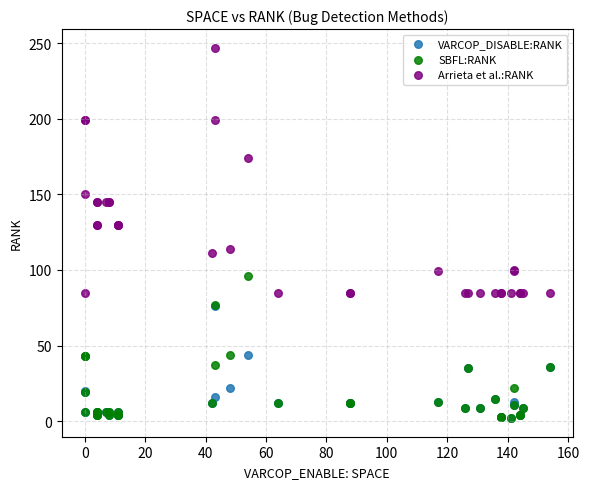

Which series has the largest Y range (max minus min)?

Arrieta et al.:RANK